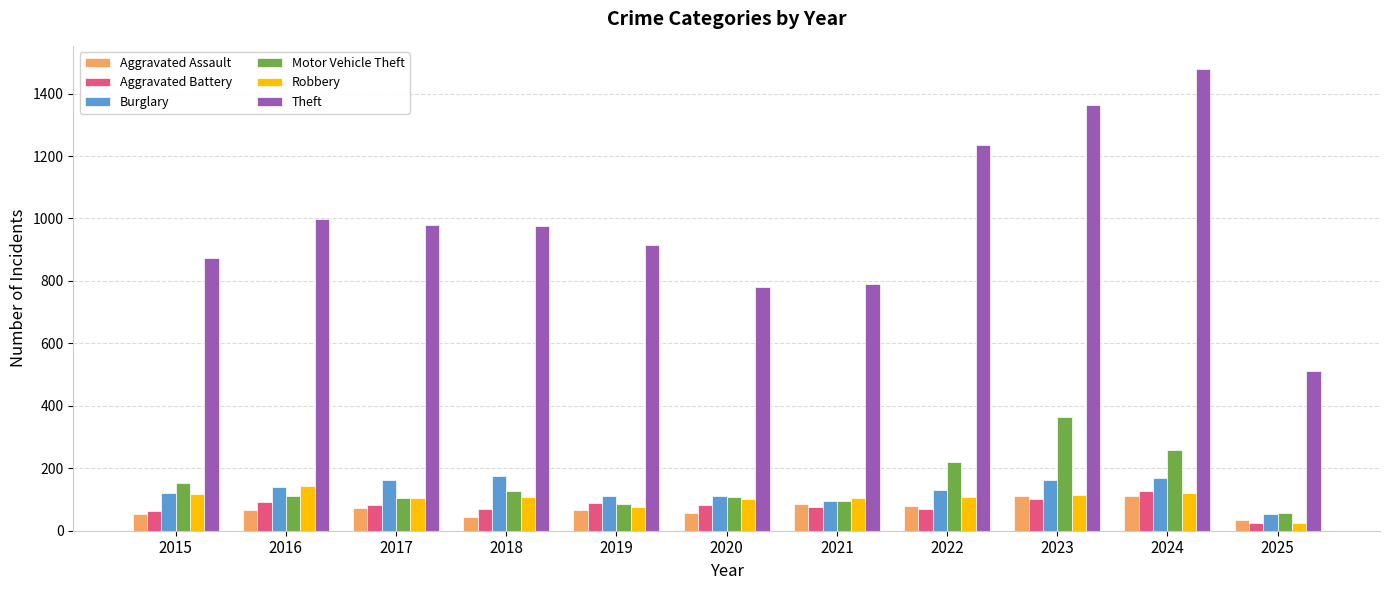

What is the difference between the second highest and second lowest values in the Robbery series?

46